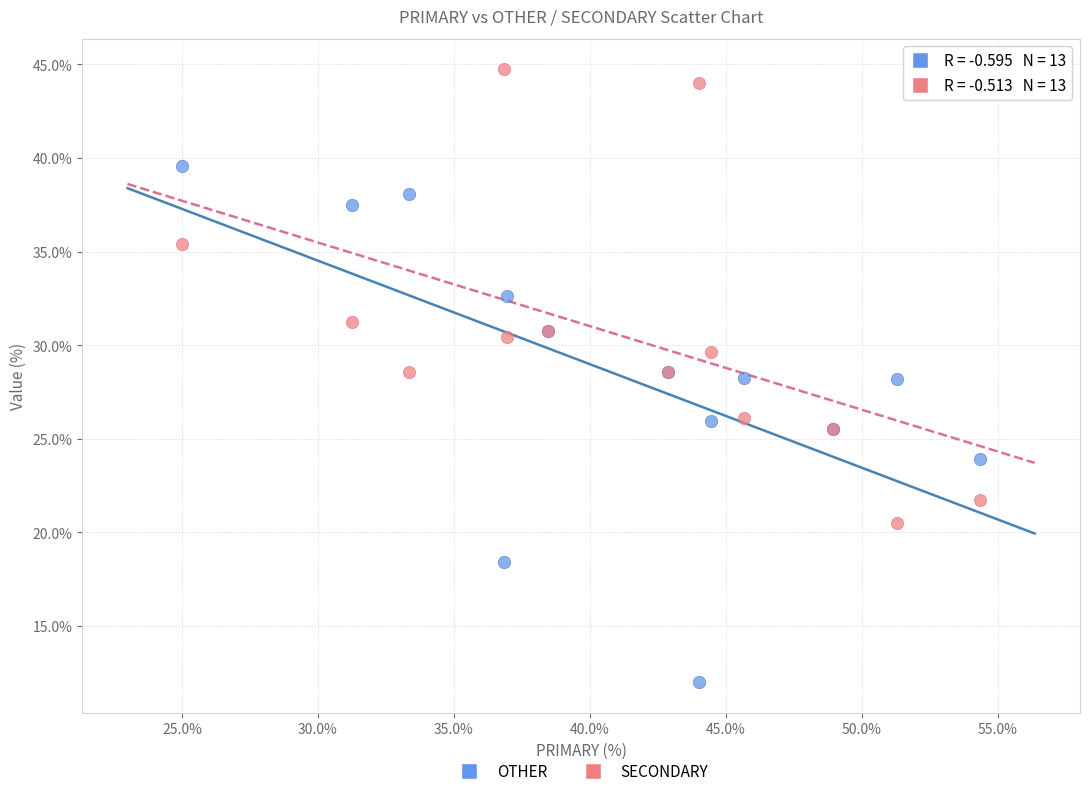

Which series contains the lowest Y value?

OTHER